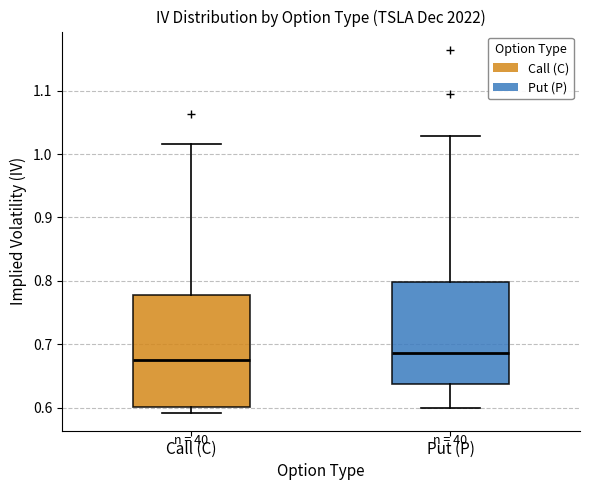

Comparing the boxes themselves (not the whiskers), which one is the tallest?

Call (C)